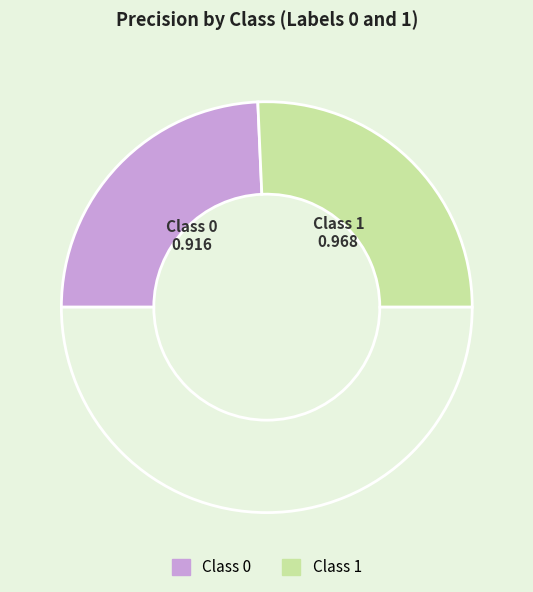

How many slices are in this pie chart?

3